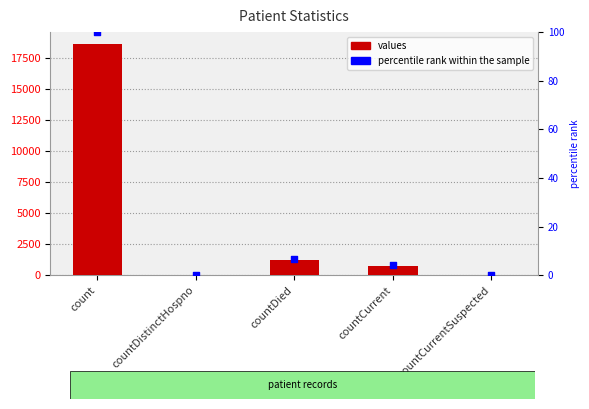

Which series has the largest total across all categories?

values